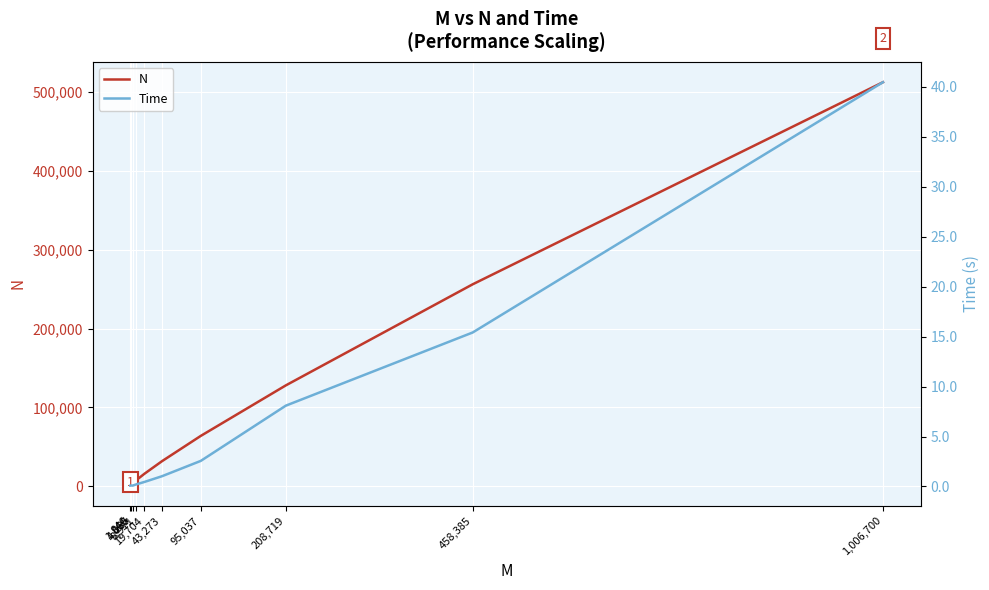

What is the minimum value for Time?

0.1